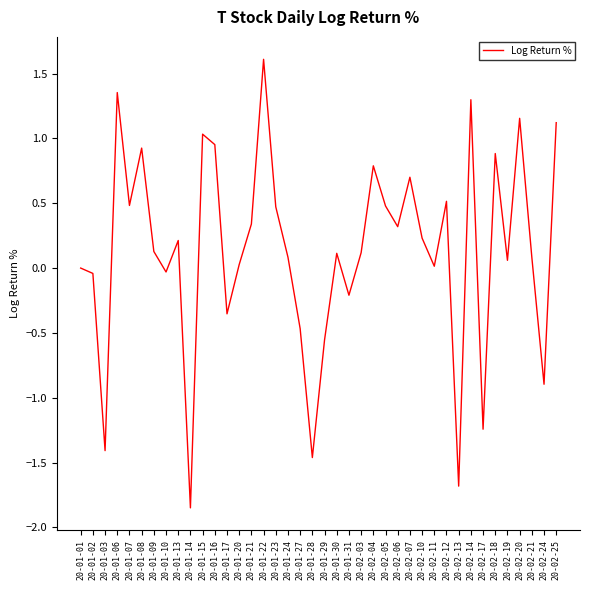

The chart shows a value of 0.1 at 20-02-19. True or false?

True